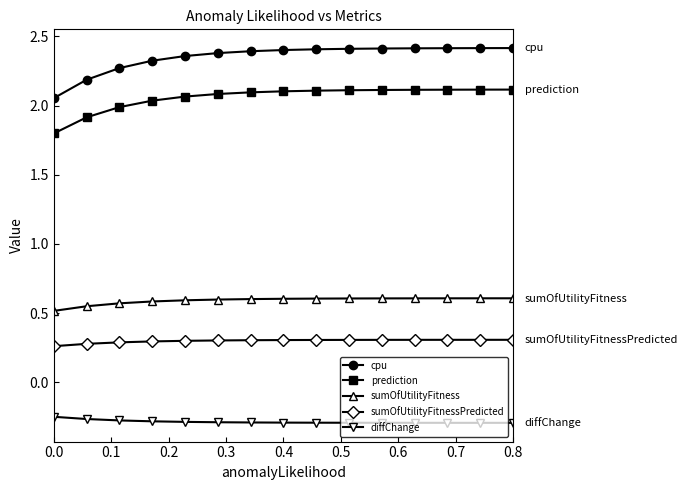

At how many categories does at least one series exceed 0?

15